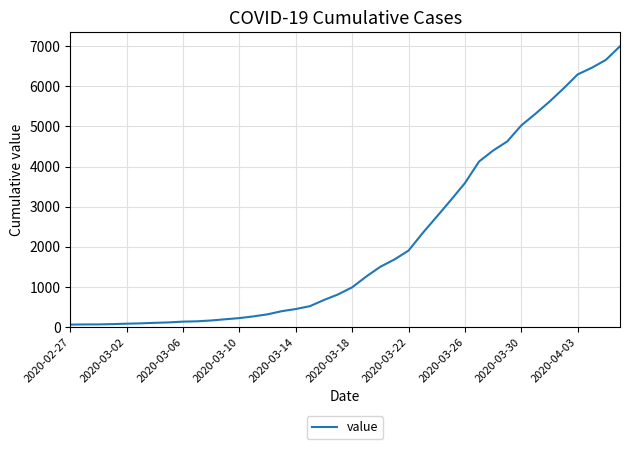

What is the minimum value shown in the chart?

64